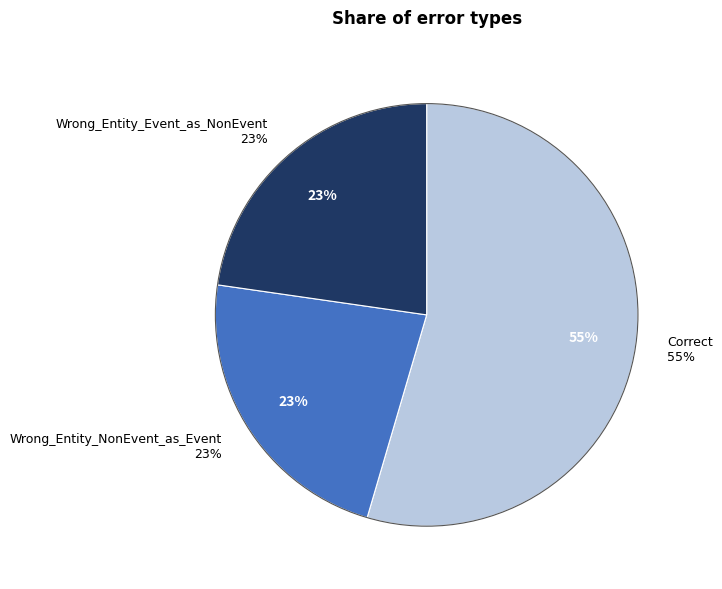

To the nearest percent, what percentage of the pie is Correct?

55%